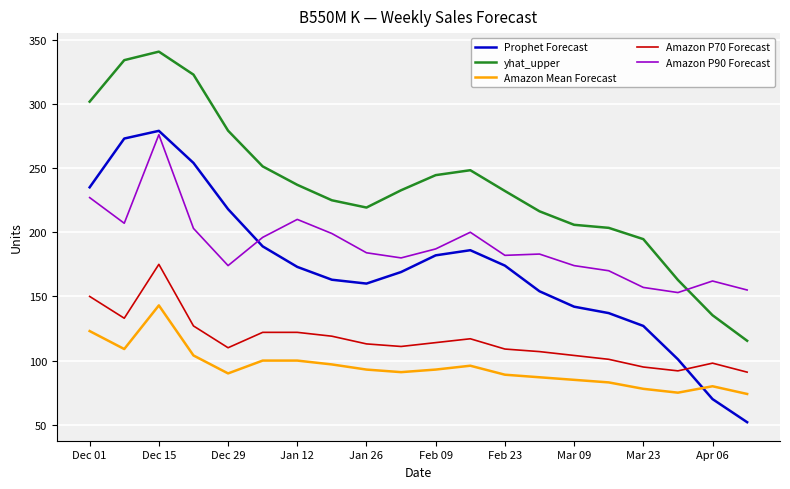

Which series has the largest total across all categories?

yhat_upper